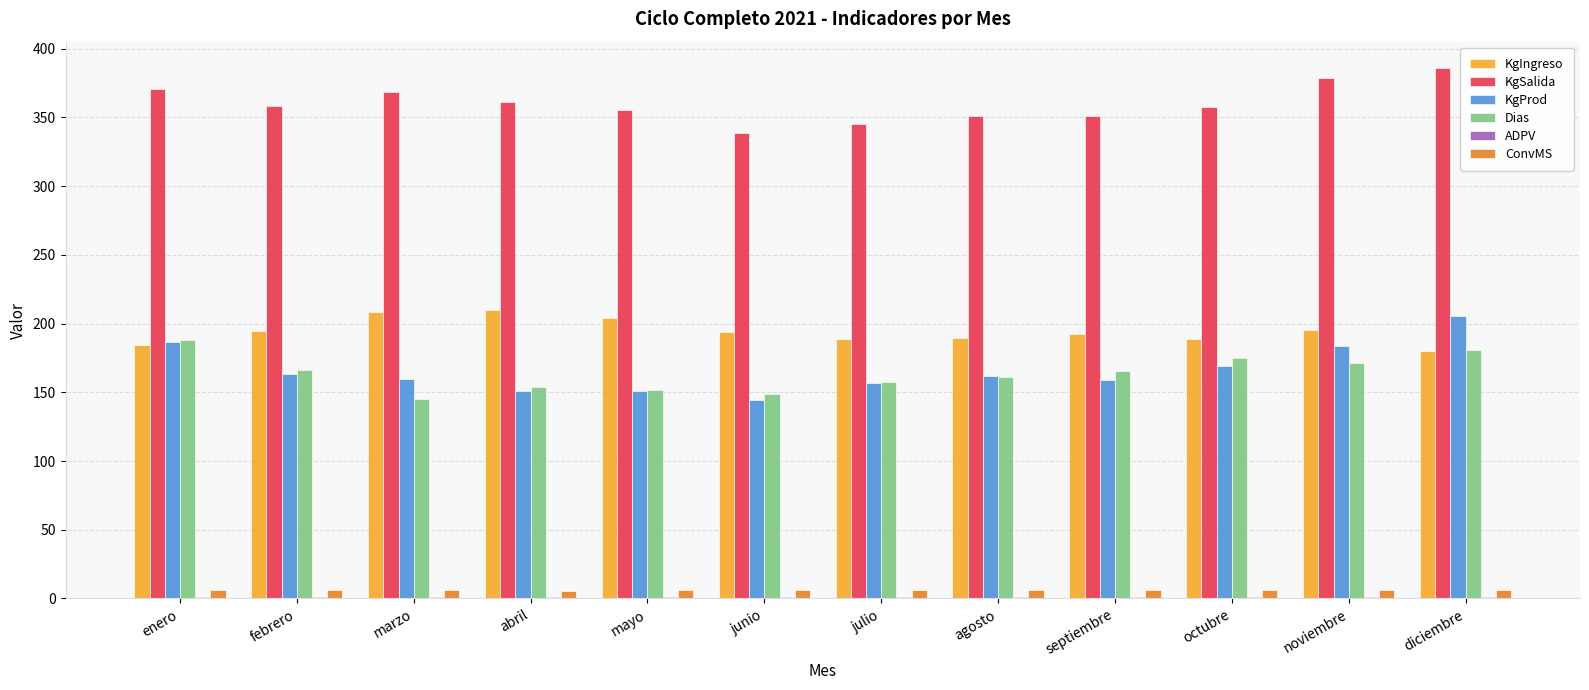

True or false: KgIngreso has a value of 79.5 at abril.

False